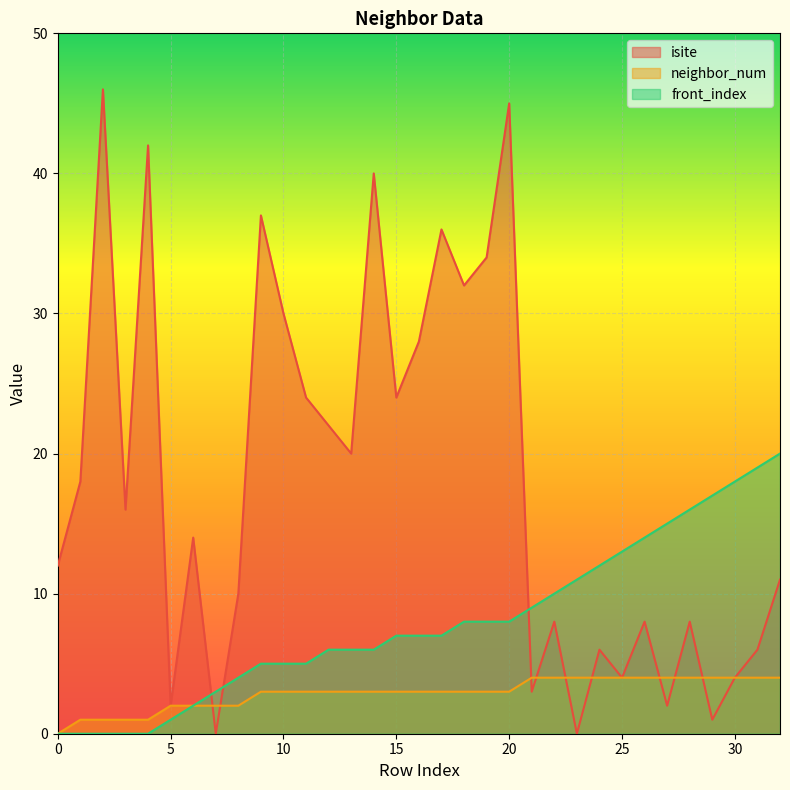

How many data points in neighbor_num are above 3?

12